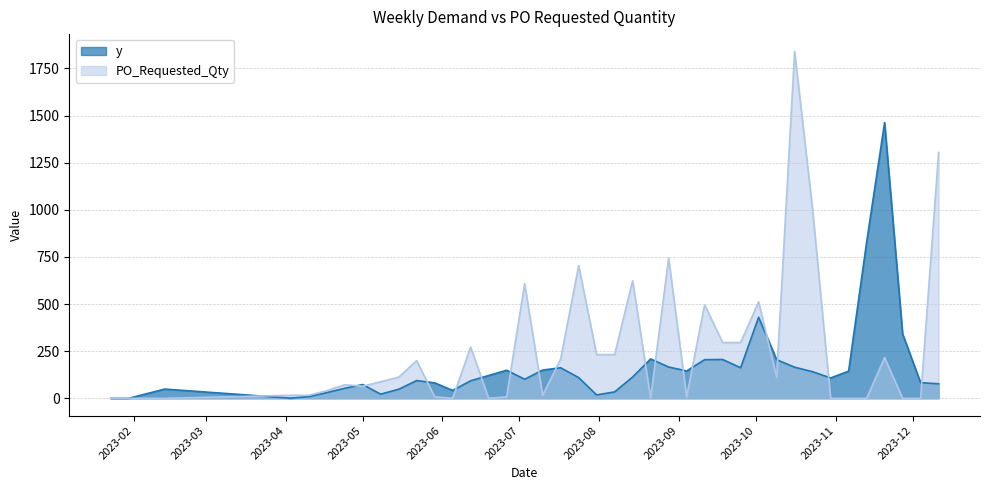

Which series has the largest total across all categories?

PO_Requested_Qty